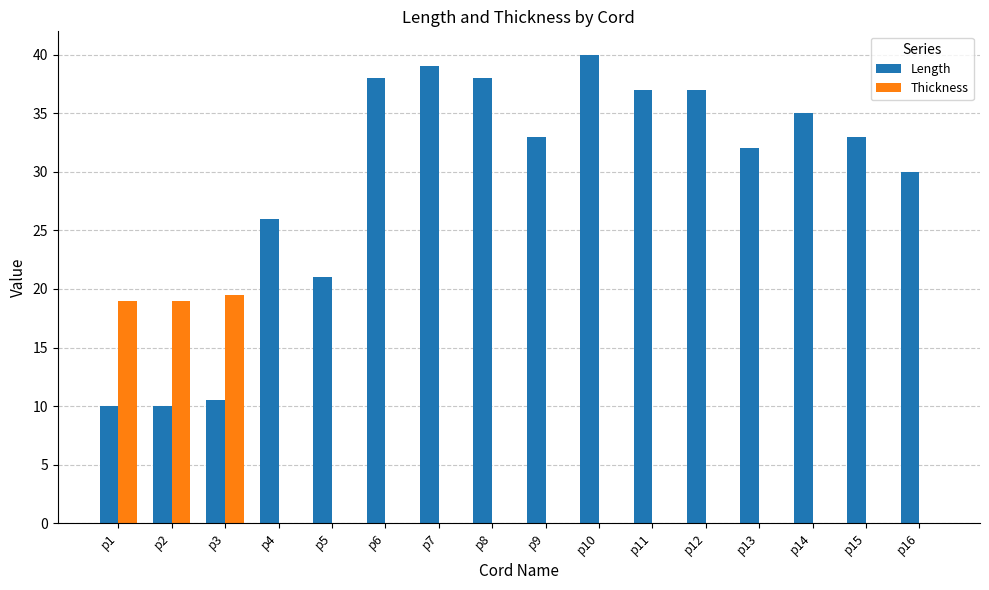

The Thickness series shows 0.0 at p11. True or false?

True